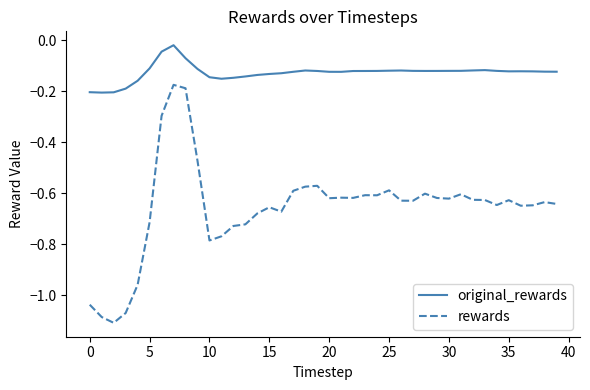

Rank the series by their average value, from highest to lowest.

original_rewards, rewards